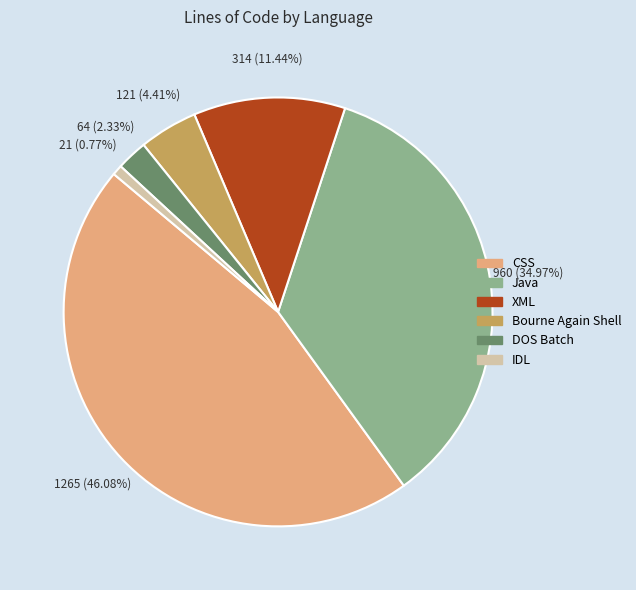

What percentage do CSS and XML together represent?

57.5%